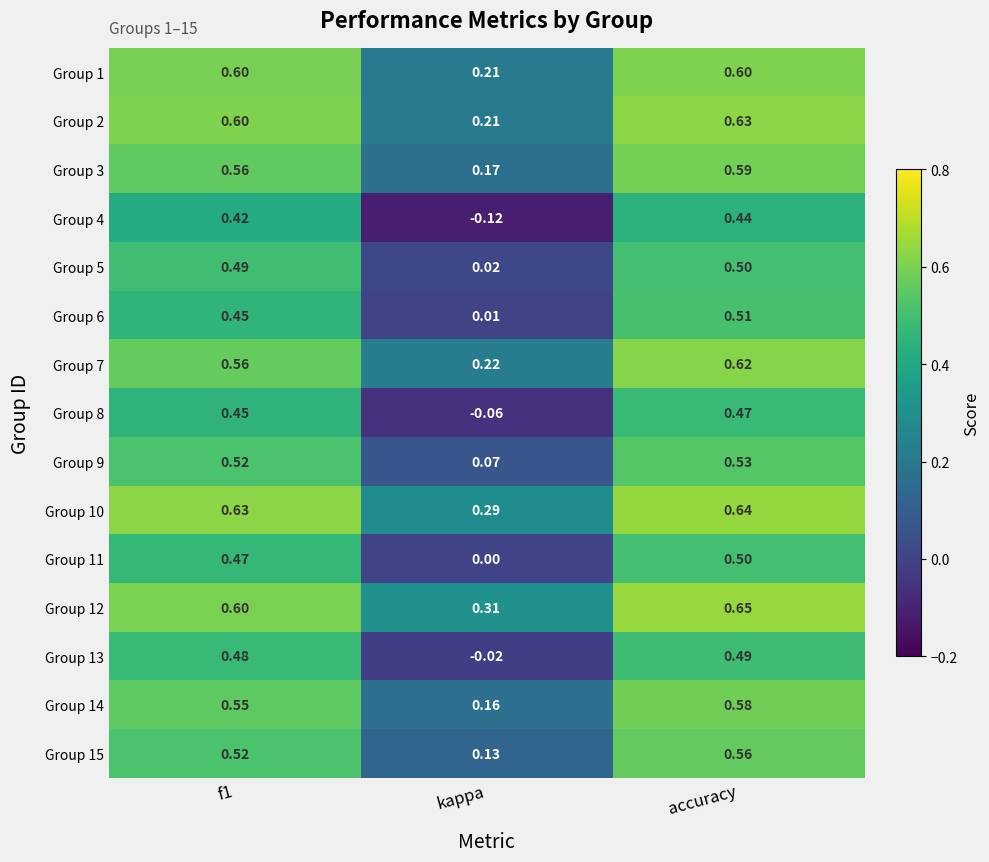

Is the value of Group 10 at f1 greater than the value of Group 9 at accuracy?

Yes